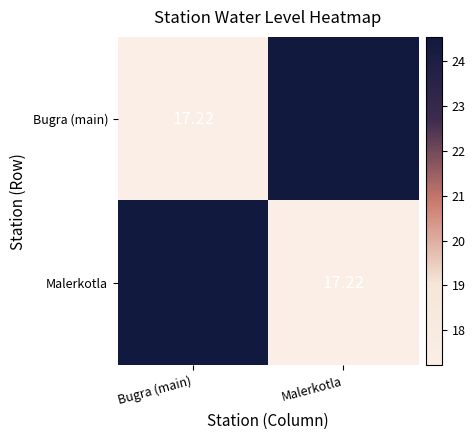

What is the spread (max minus min) of values at Bugra (main)?

7.3